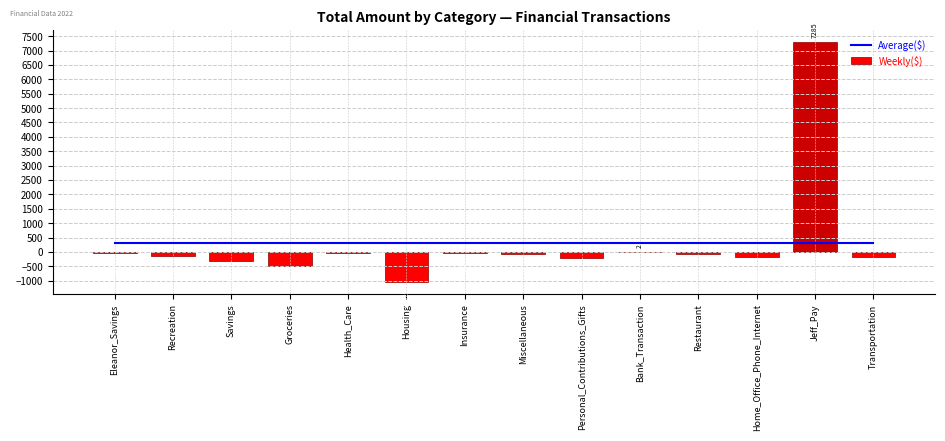

Which category has the highest value across all series?

Jeff_Pay